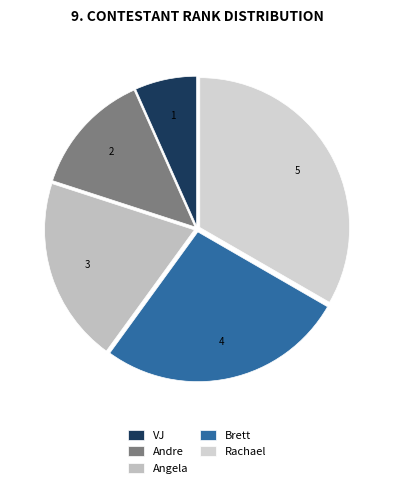

The Brett slice represents 27% of the pie. True or false?

True